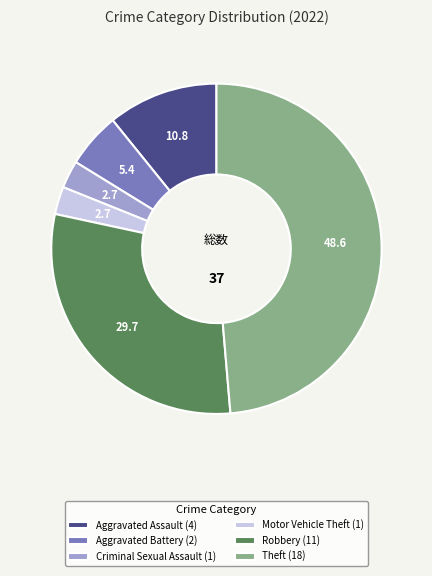

Approximately how many times larger is the value at Theft (18) compared to Robbery (11)?

1.6